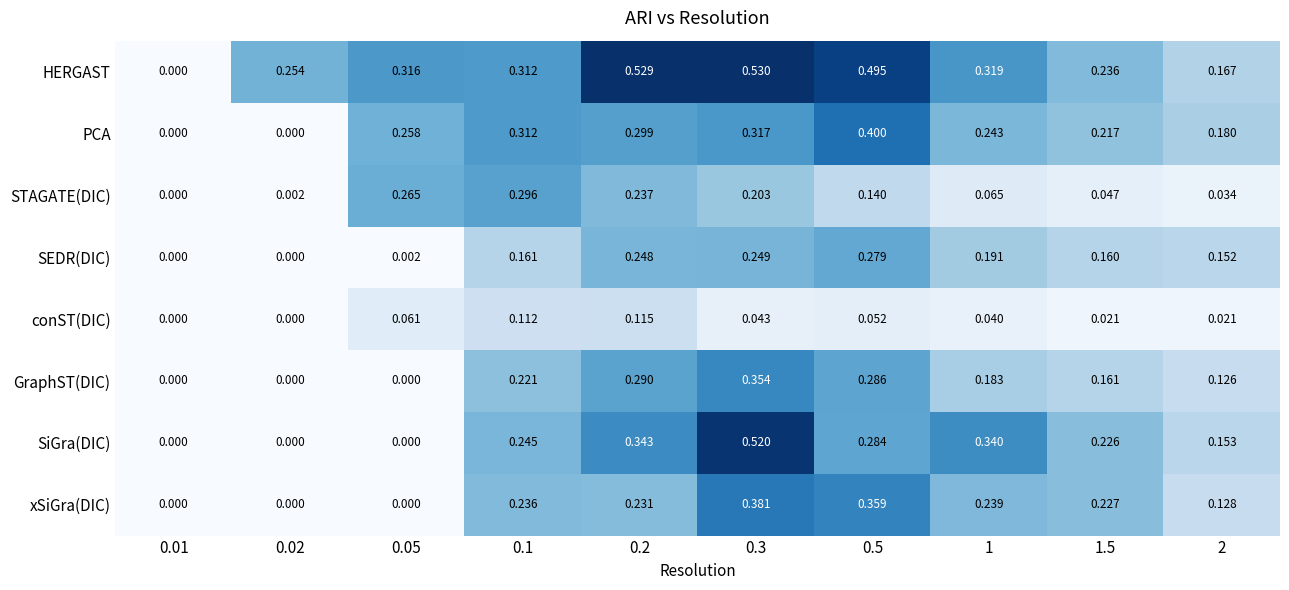

Which series has the largest range (max minus min)?

HERGAST